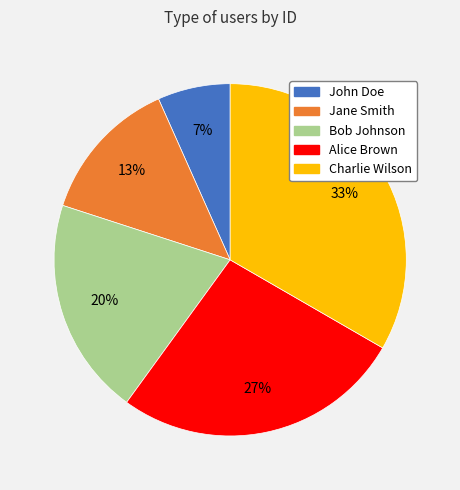

Rank the categories by value from highest to lowest.

Charlie Wilson, Alice Brown, Bob Johnson, Jane Smith, John Doe